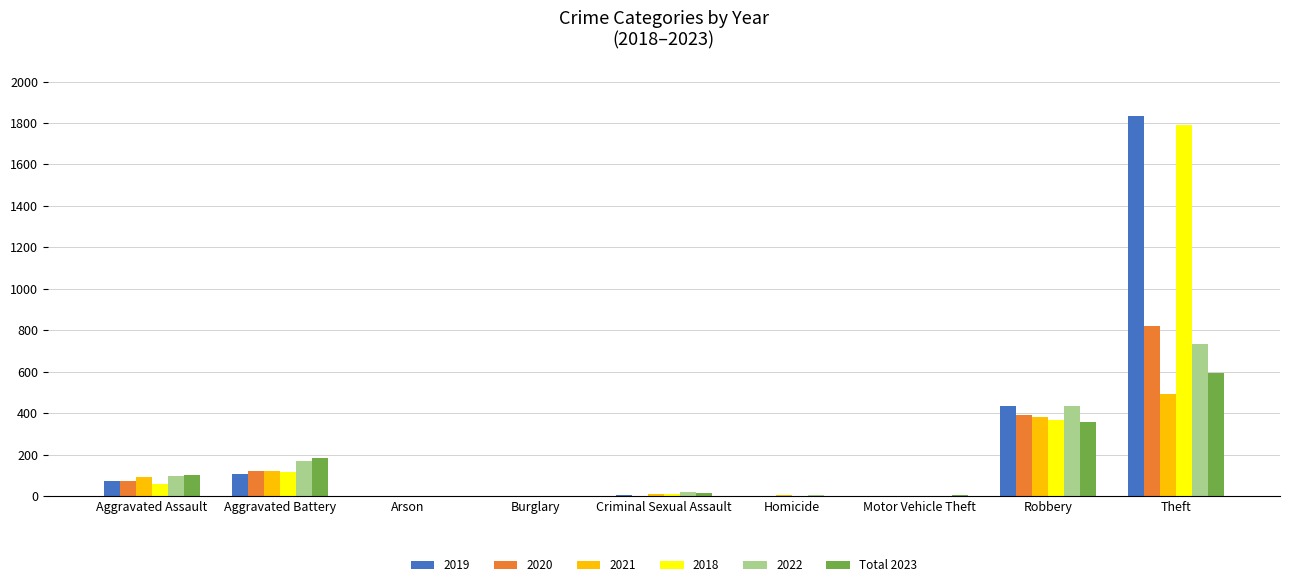

How many series are shown in this chart?

6